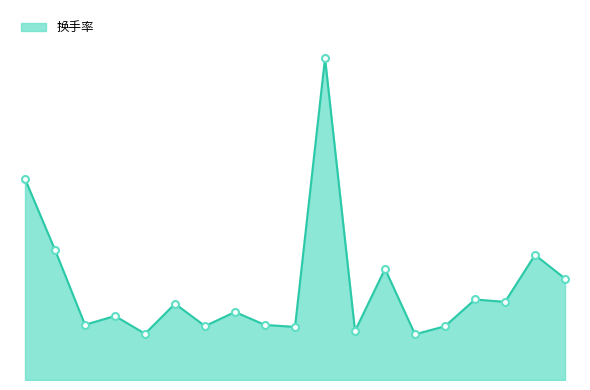

Is this an area chart (filled region under the line)?

Yes